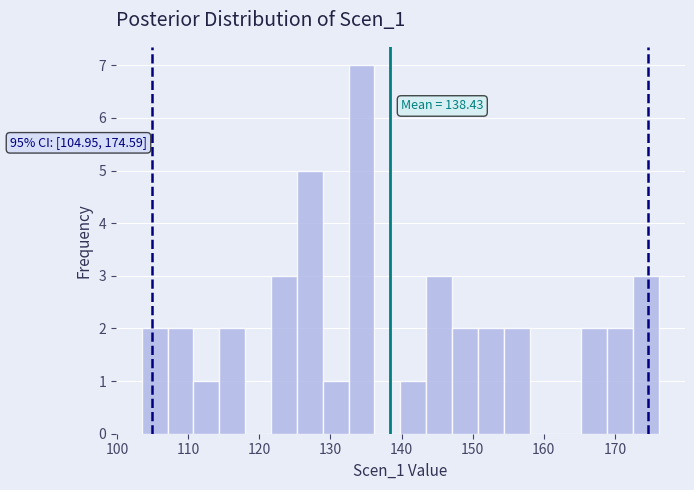

Read against the x-axis, roughly where is the centre of the tallest bar?

134